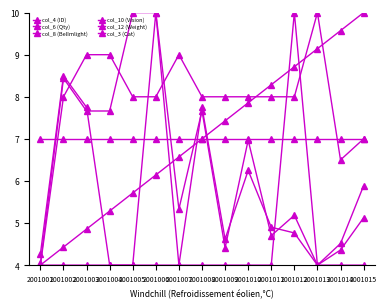

Does the chart have visible grid lines?

No